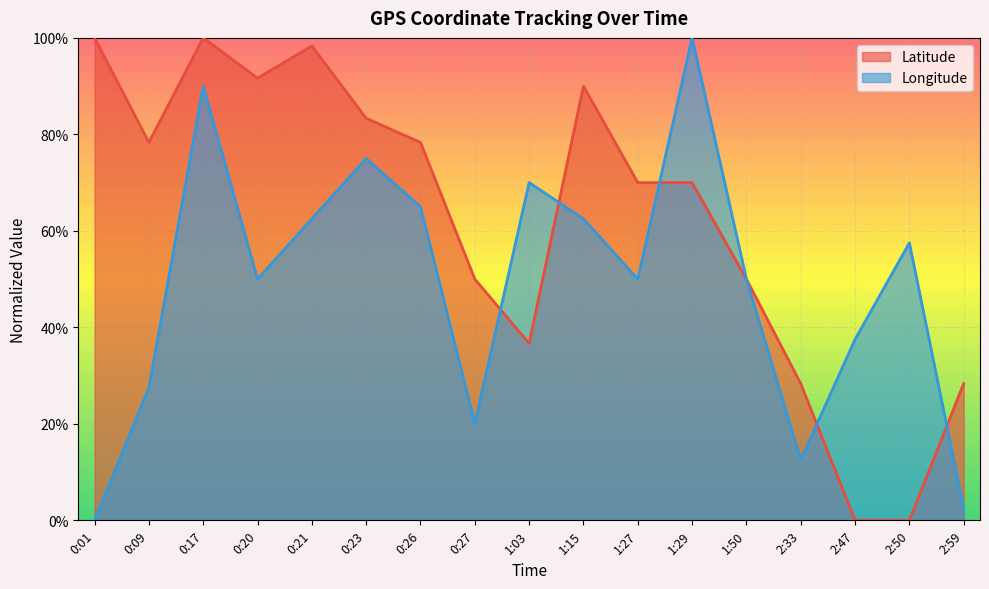

Which series has the widest spread of values?

Latitude